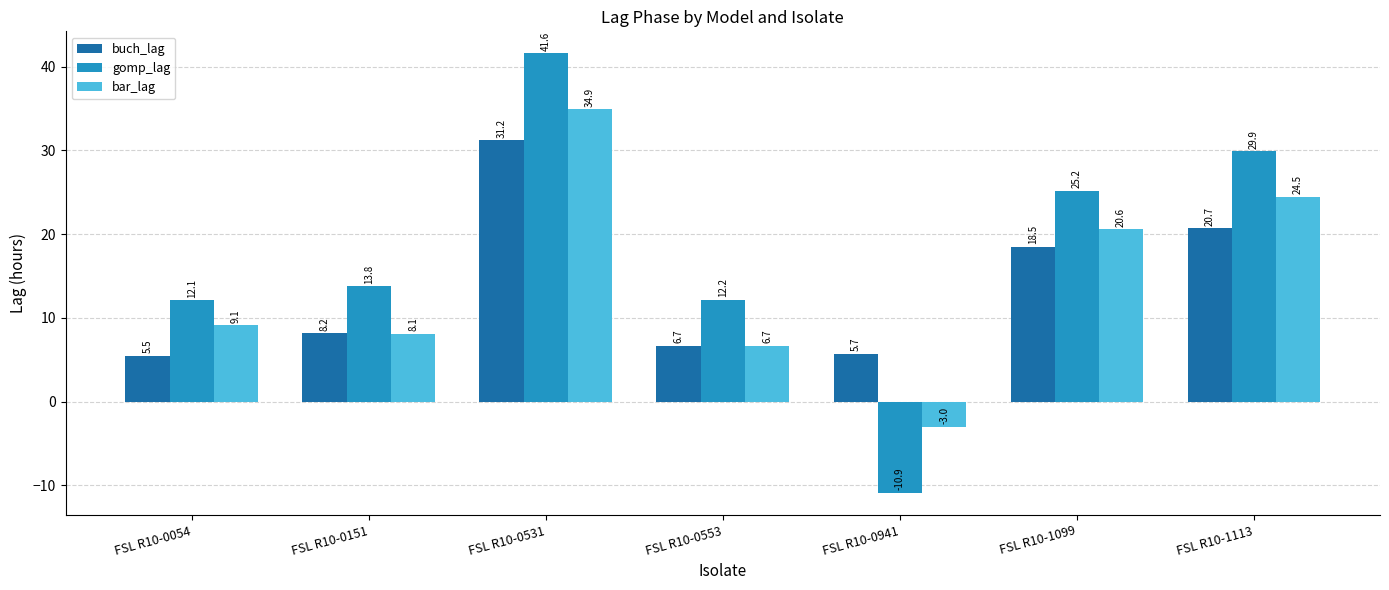

What is the value of the gomp_lag bar at the 6th from the left?

25.2